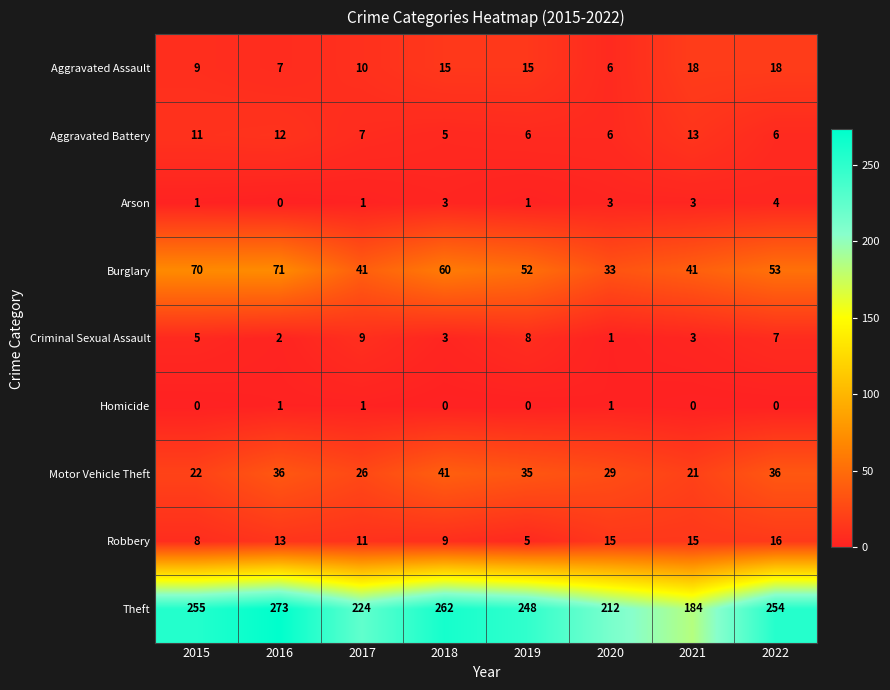

At how many categories does at least one series exceed 172?

8